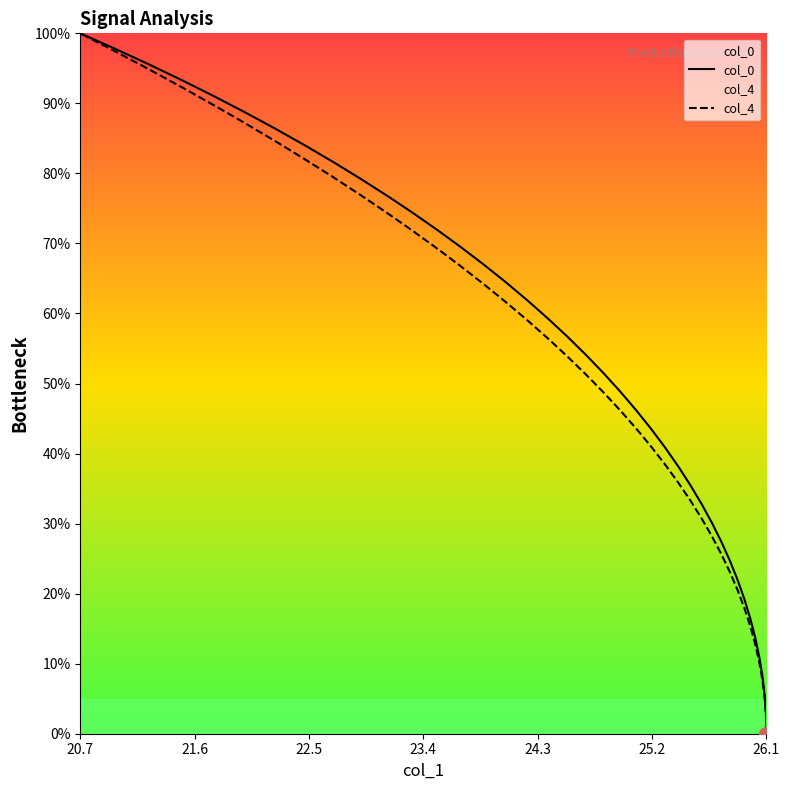

What is the value of the col_0 point at the 24th from the left?

61.8